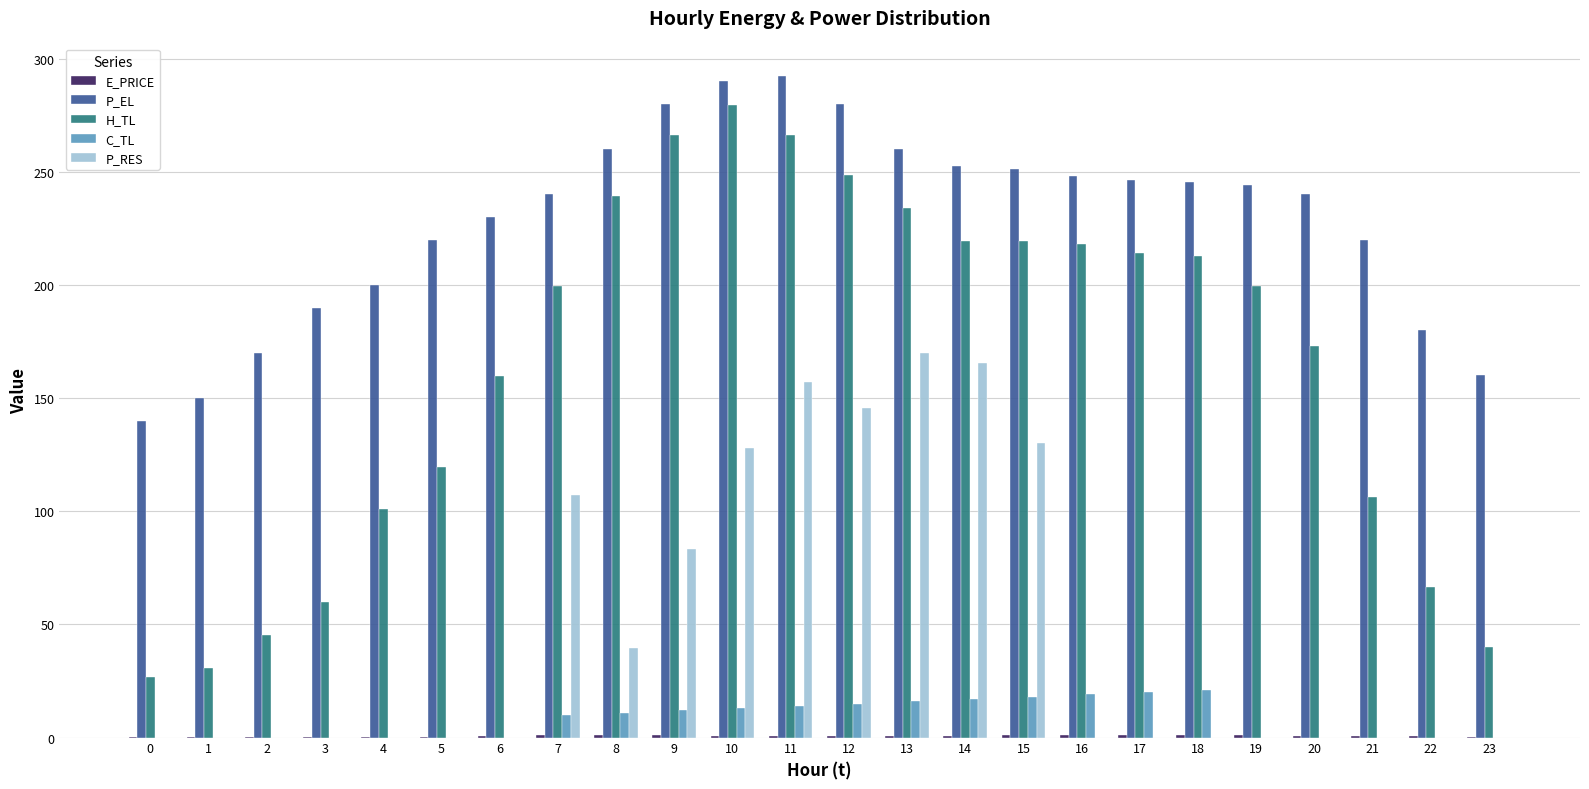

Which series has the widest spread of values?

H_TL